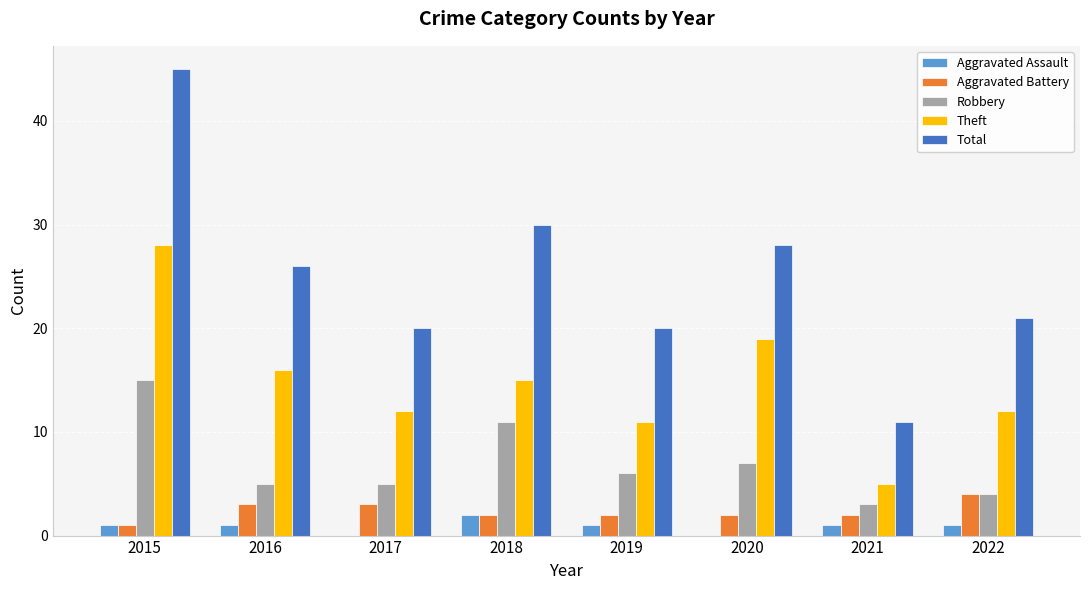

Which category has the highest value in the Total series?

2015